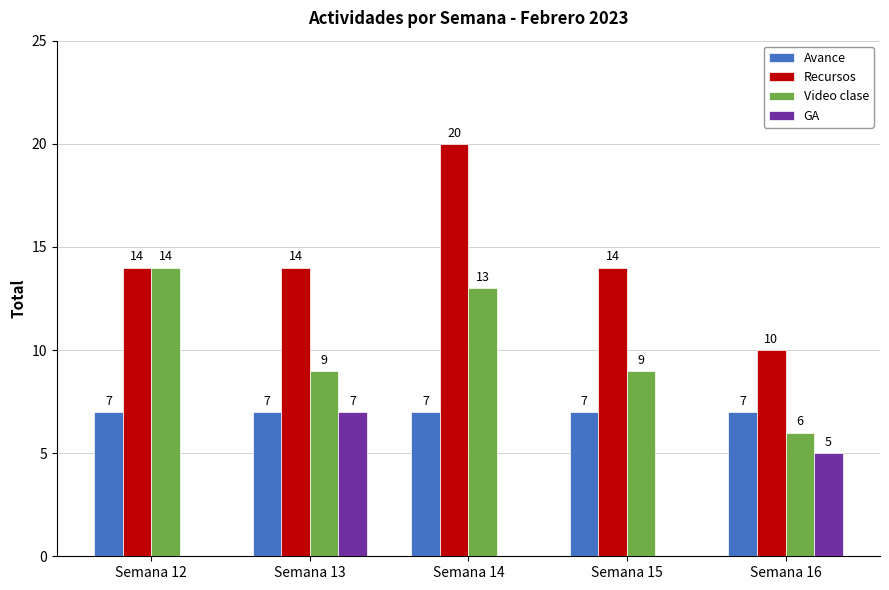

Which series has the largest total across all categories?

Recursos